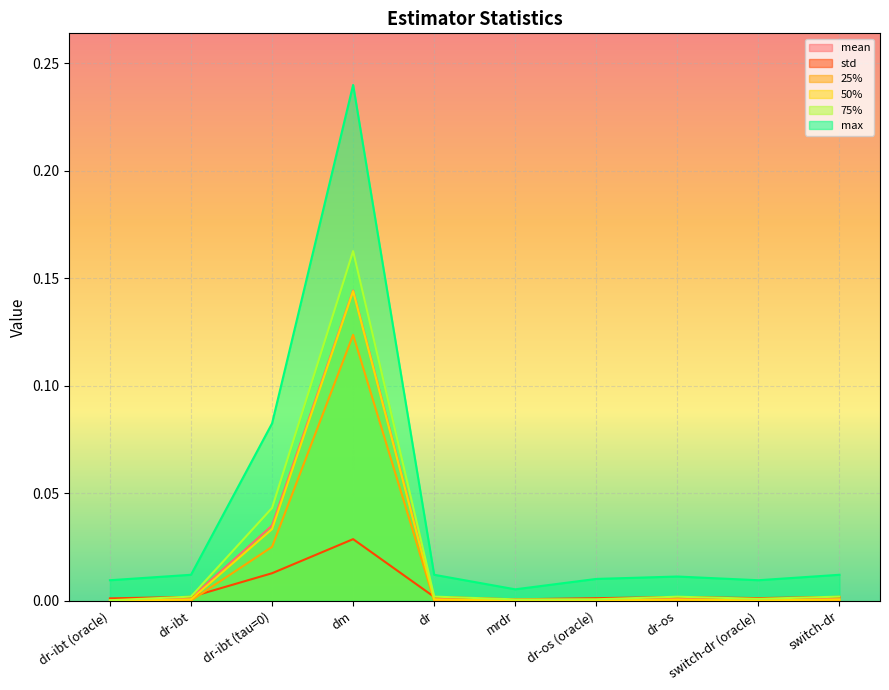

Which label corresponds to the smallest value in the chart?

dr-ibt (oracle)